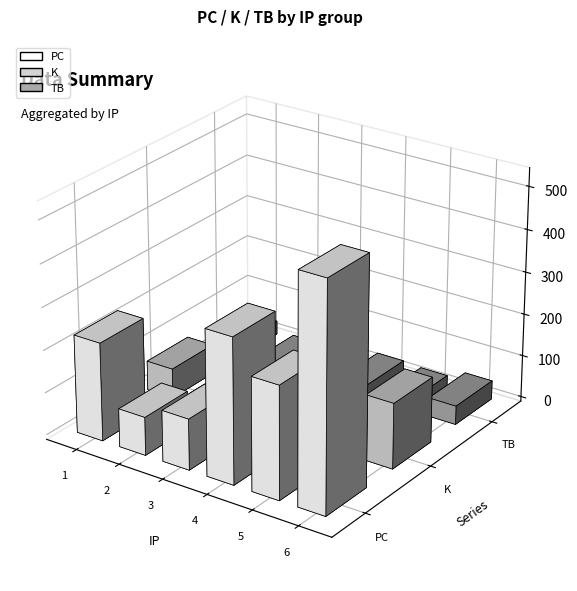

Which series has the largest total across all categories?

PC